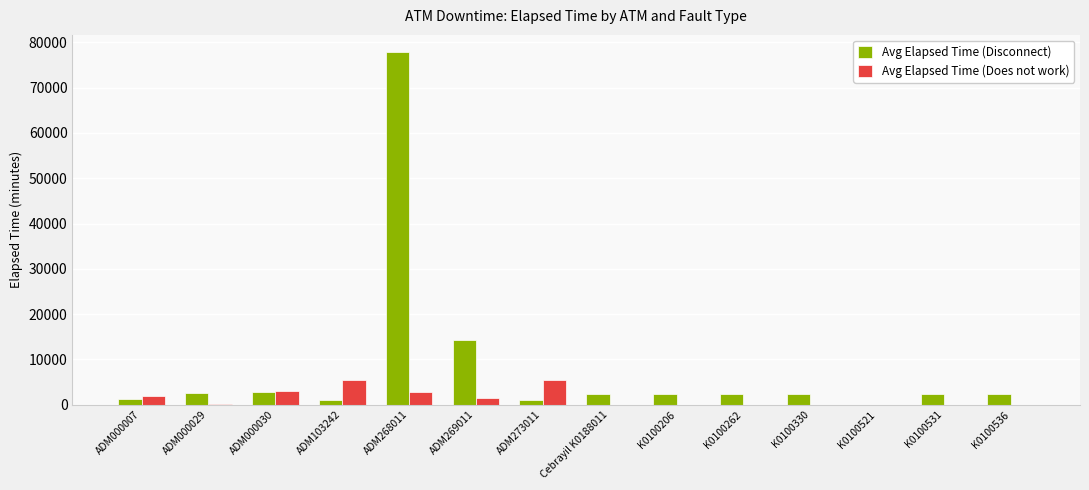

The value of Avg Elapsed Time (Does not work) at Cebrayil K0188011 is -3195. True or false?

False